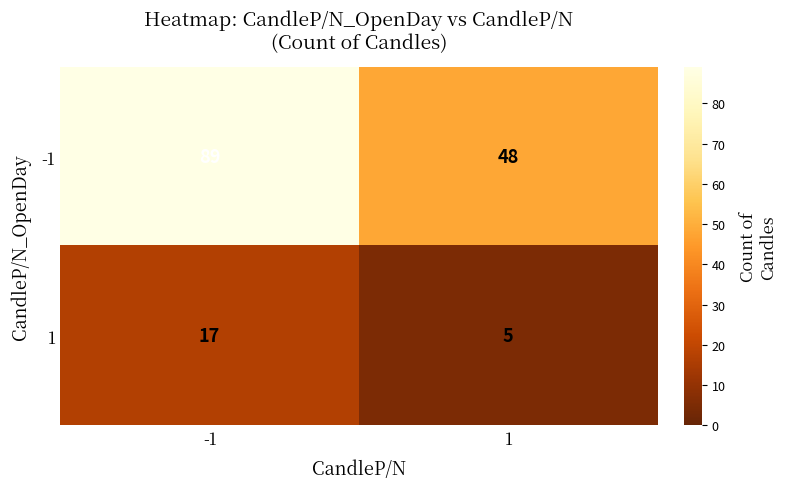

How many values in the 1 series are below 17?

1